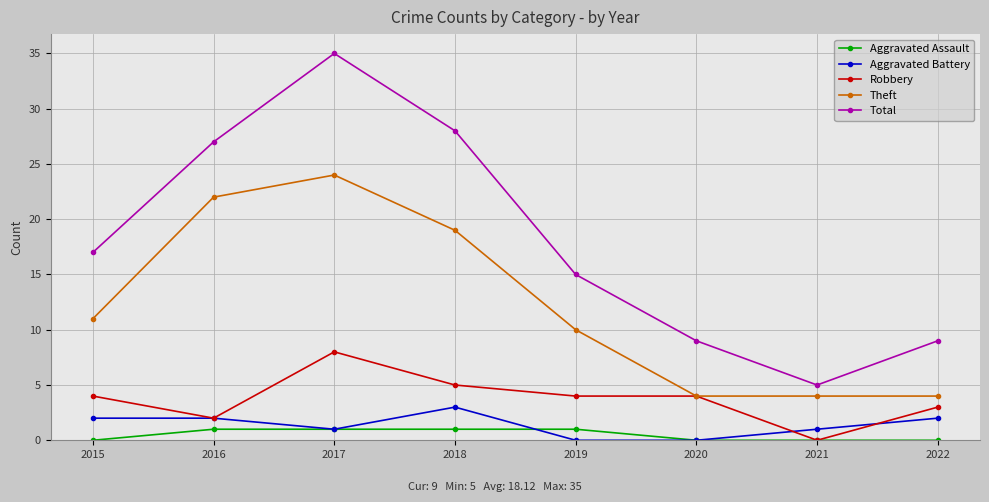

What is the difference between the maximum and minimum values in the Aggravated Battery series?

3